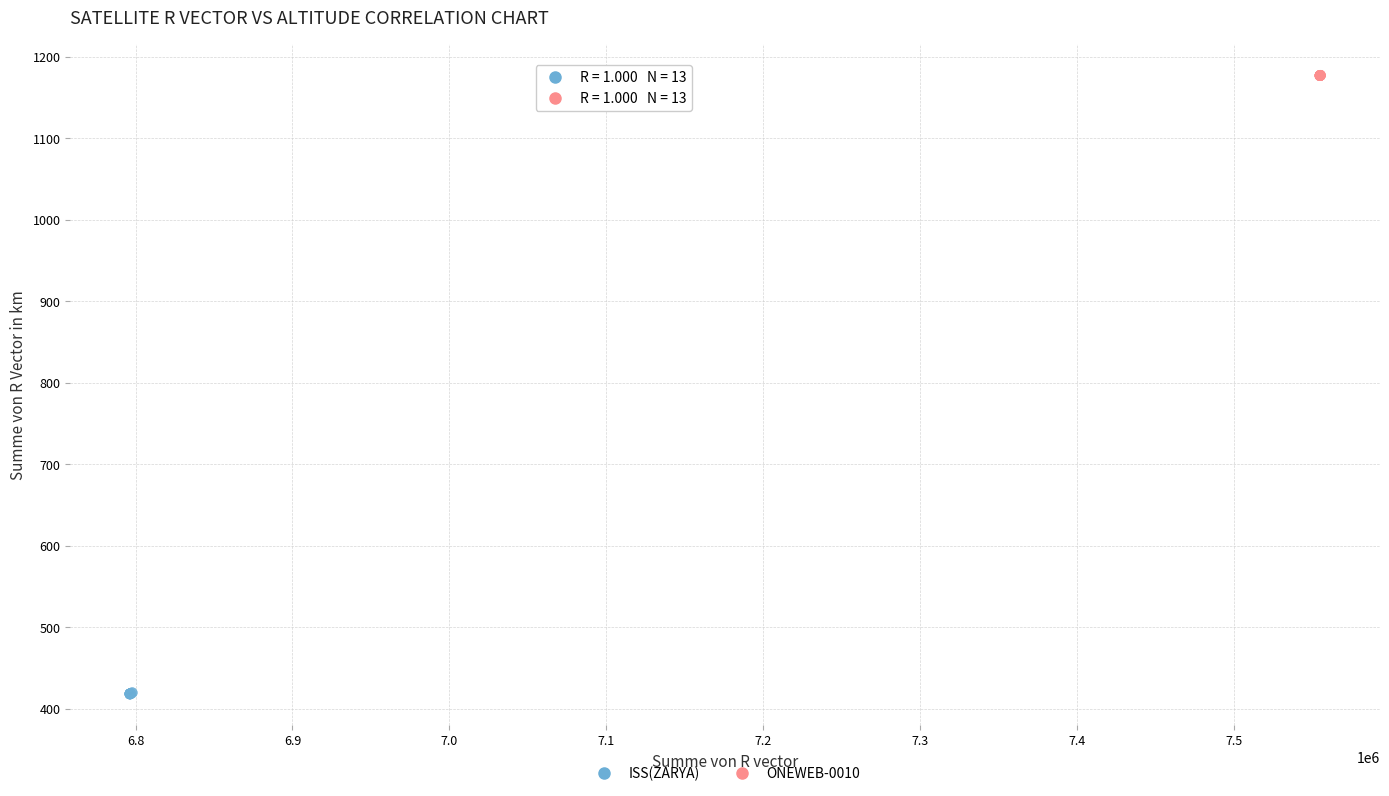

Which series reaches the maximum Y coordinate?

ONEWEB-0010